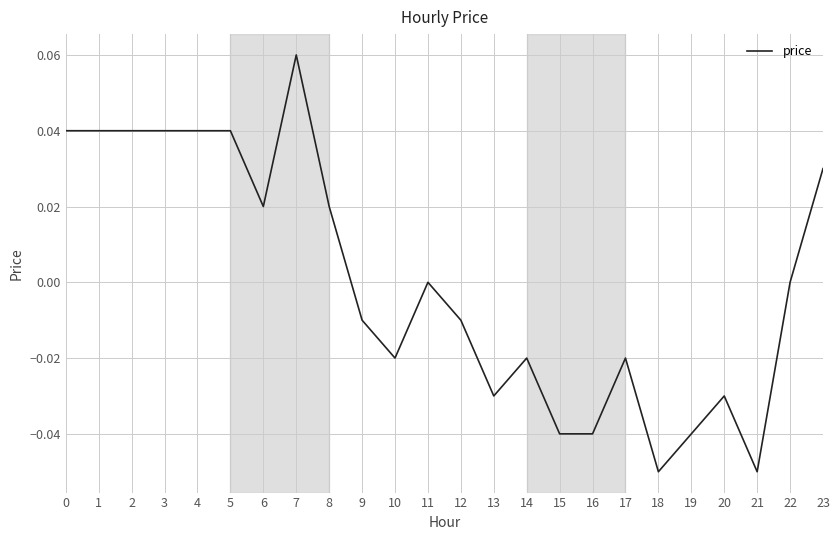

Which category has the highest value across all series?

7